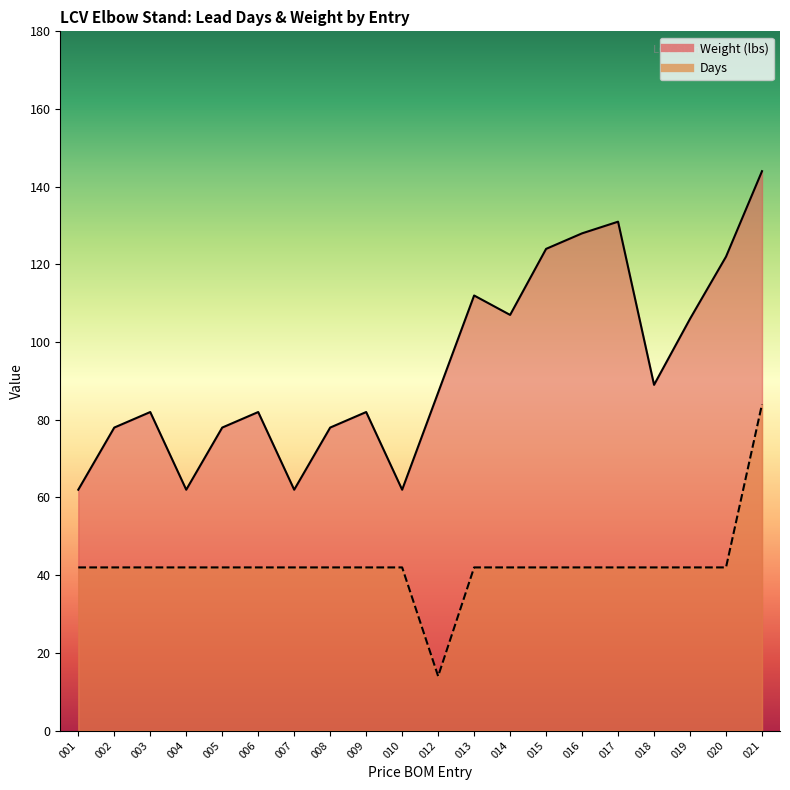

What is the average value of the Days series?

43